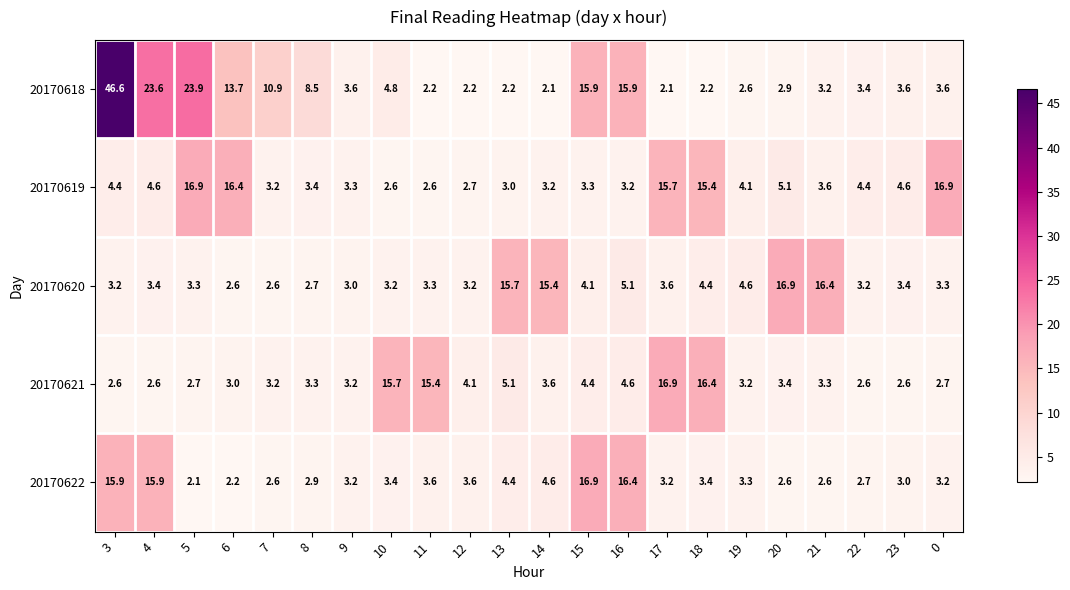

At which label is 20170622 closest to 9?

14